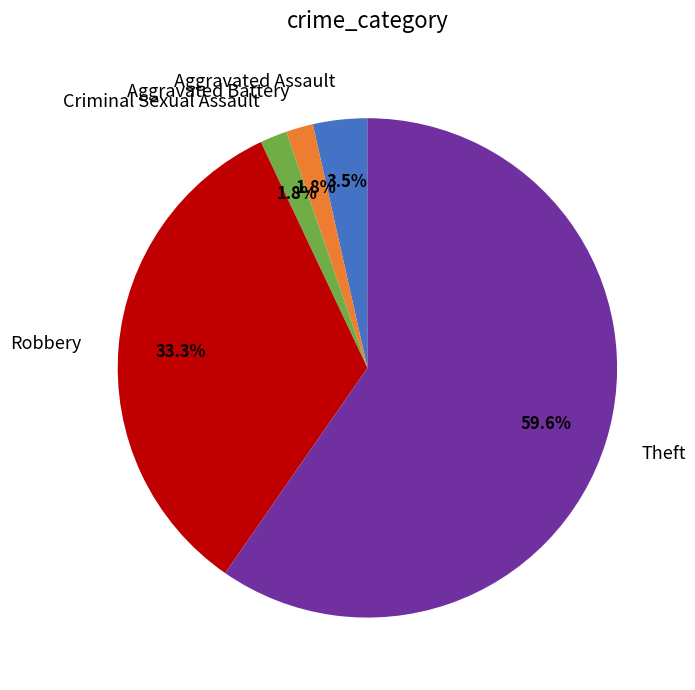

Which has a higher value, Robbery or Aggravated Assault?

Robbery